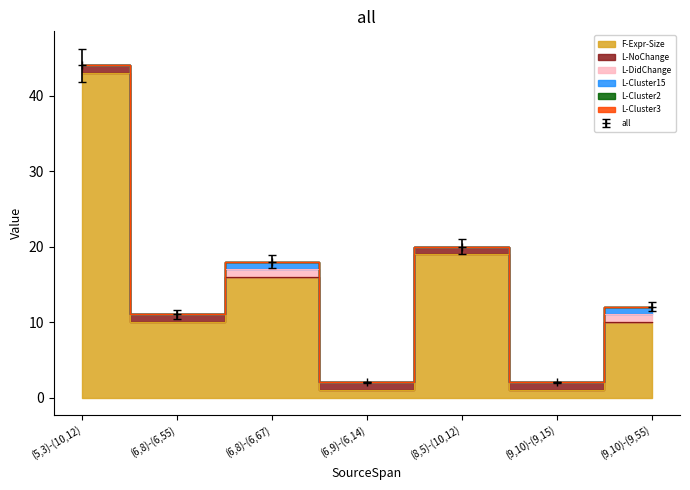

Rank the series by their maximum value, from lowest to highest.

L-Cluster2, L-Cluster3, L-NoChange, L-DidChange, L-Cluster15, F-Expr-Size